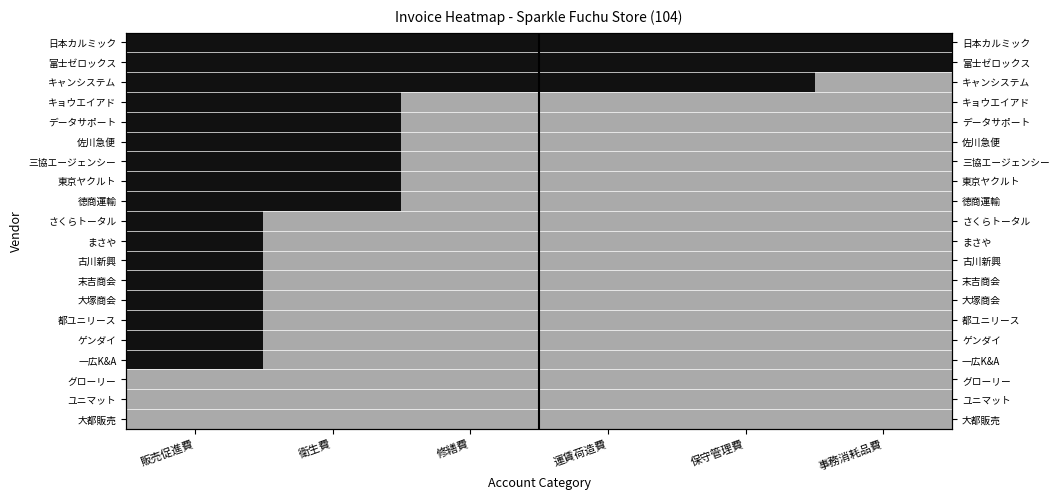

Where is 富士ゼロックス nearest to the value 1?

販売促進費